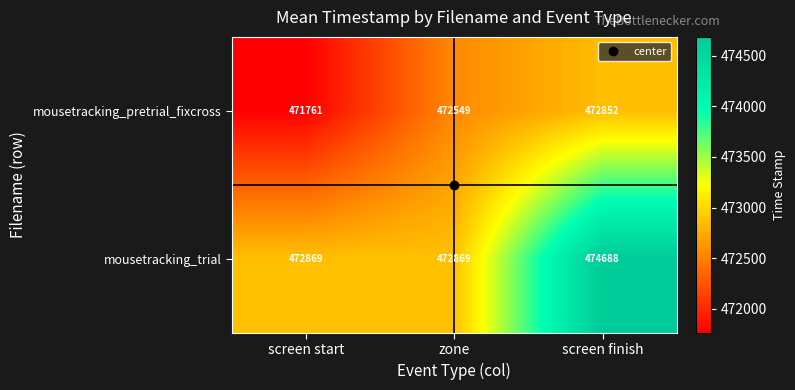

Rank the series by their average value, from lowest to highest.

mousetracking_pretrial_fixcross, mousetracking_trial